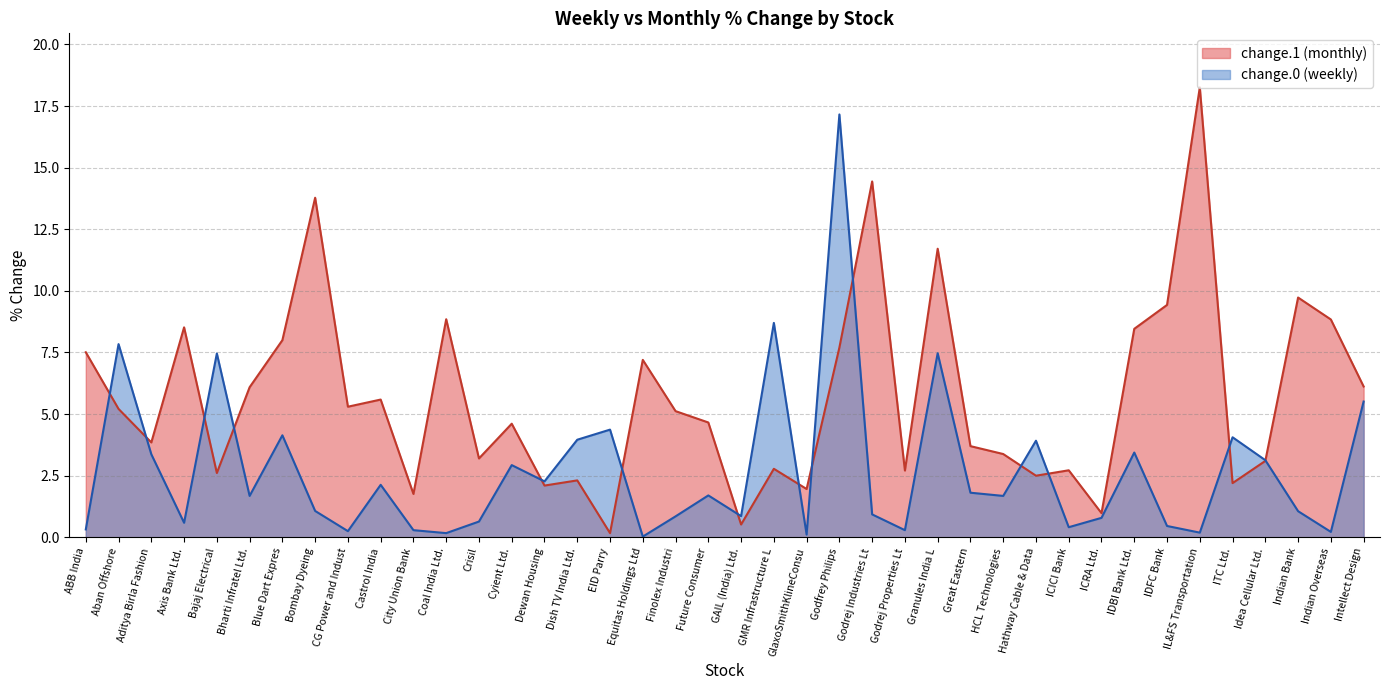

How many lines are shown in the chart?

2